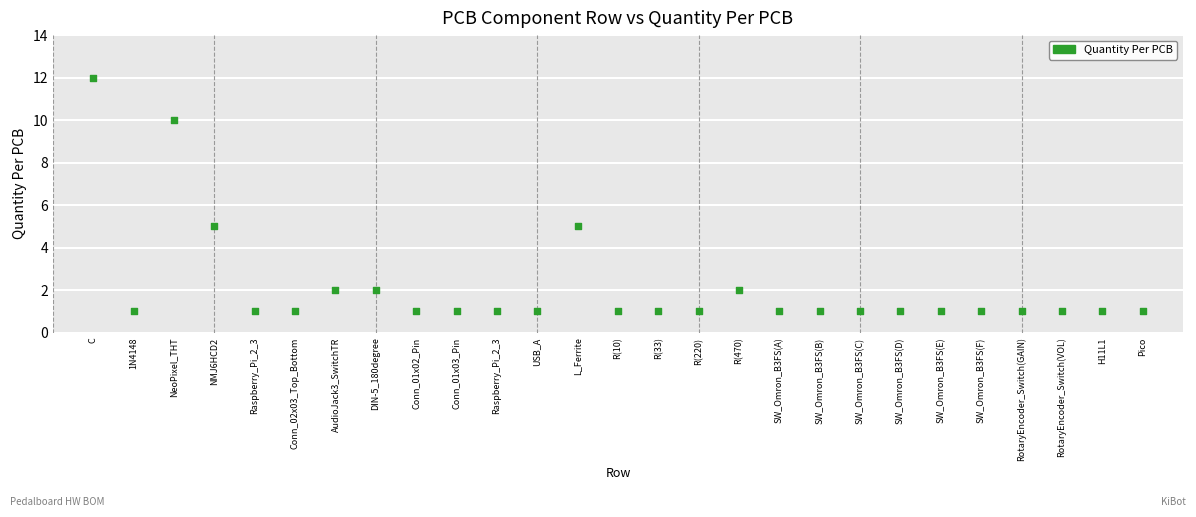

What is the range of Y values (max minus min)?

11